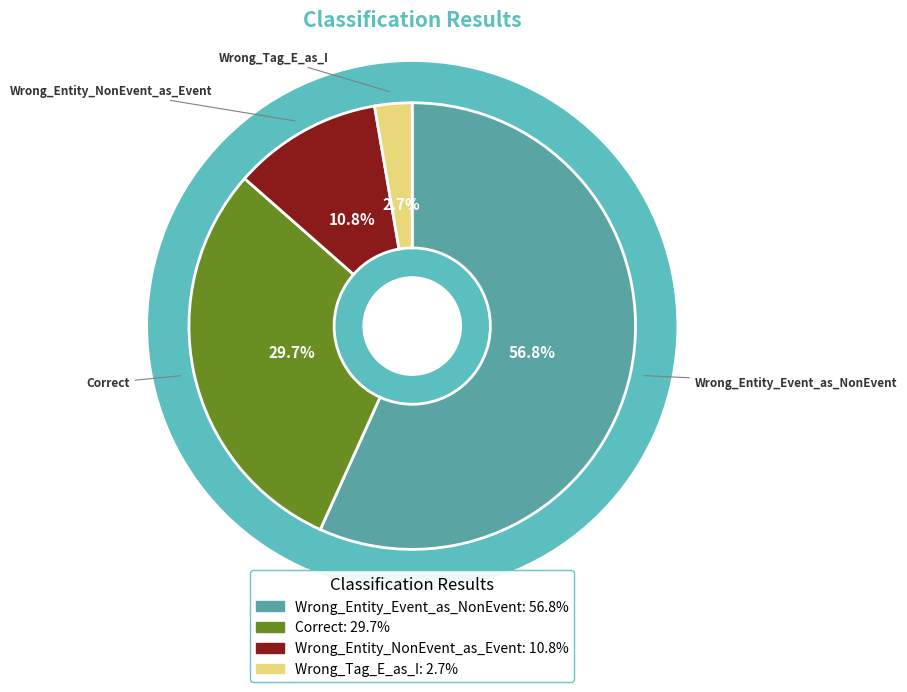

To the nearest percent, what percentage of the pie is Wrong_Entity_NonEvent_as_Event?

11%